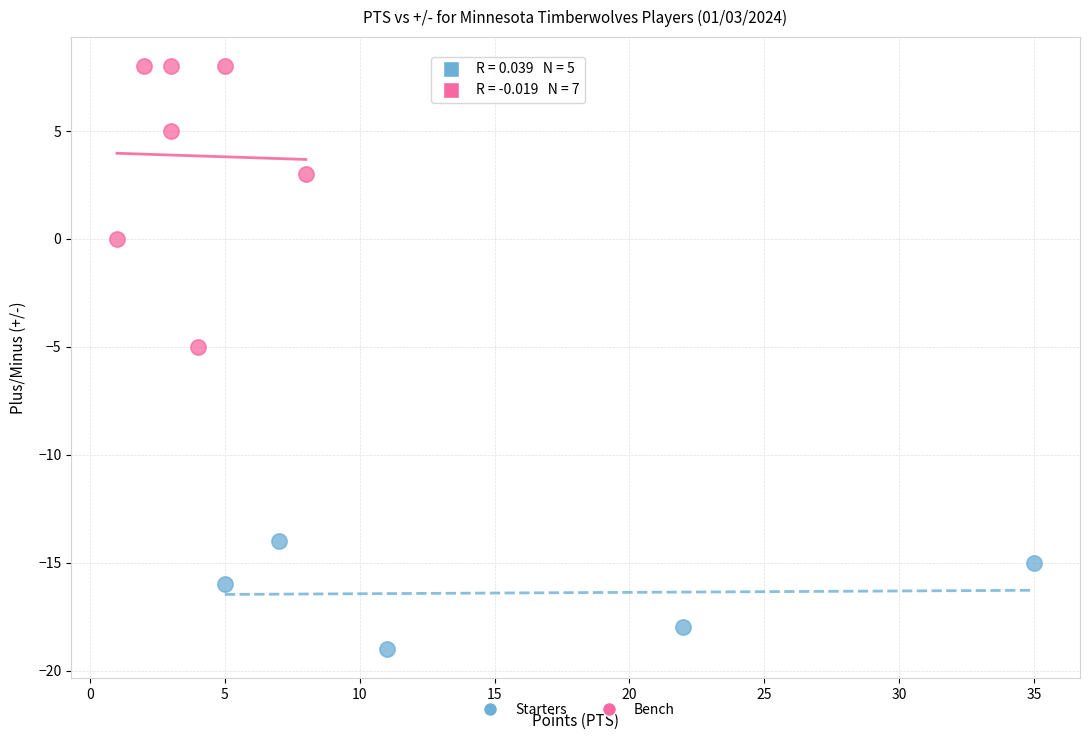

What are all the series names shown in the legend?

Starters, Bench